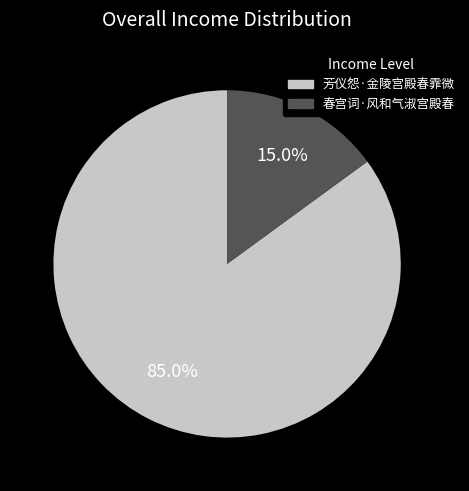

Is there a majority slice in this chart?

Yes